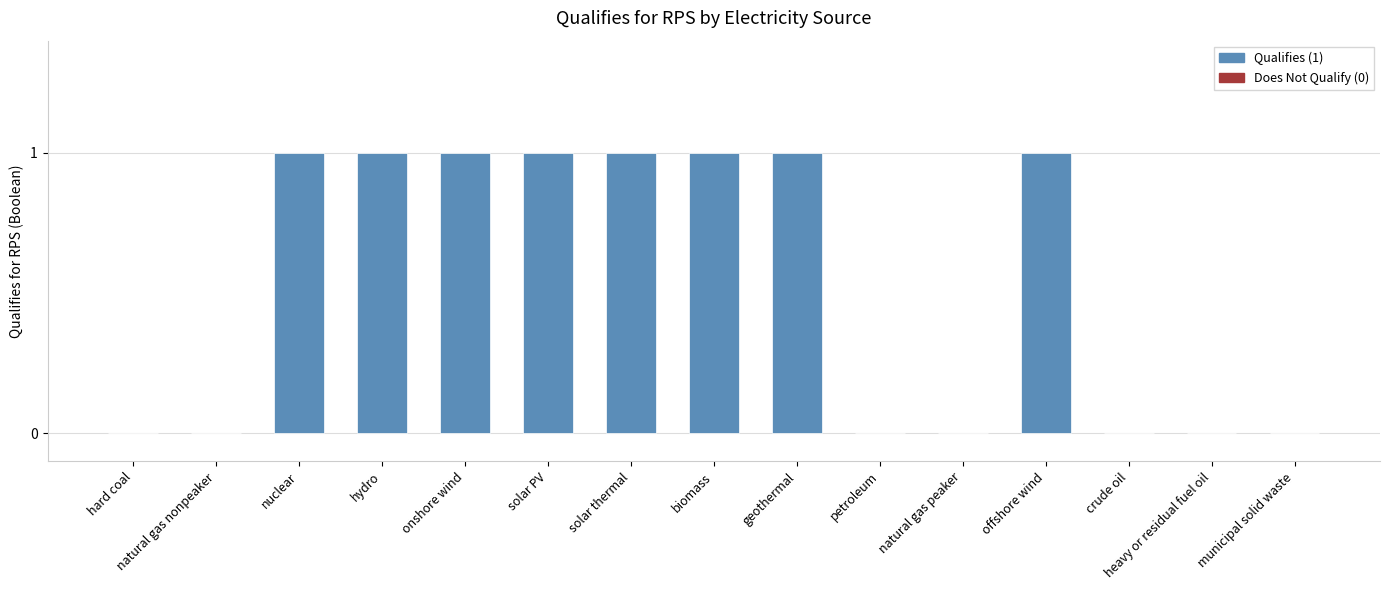

Does the chart contain any negative values?

No